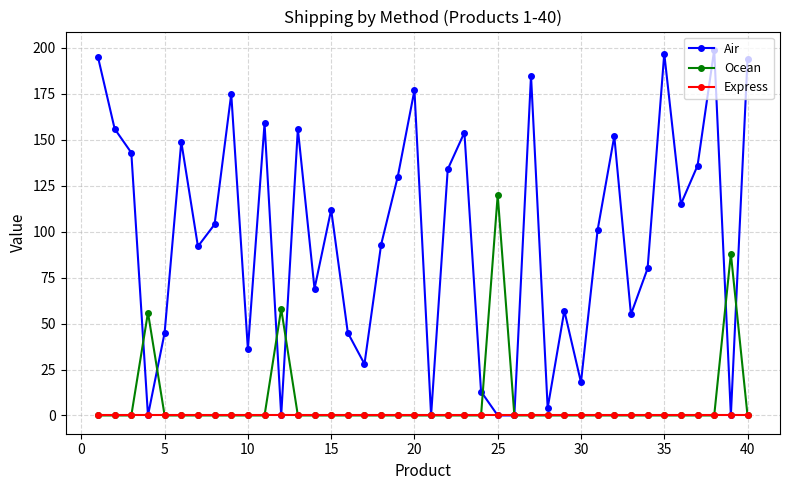

In Air, how many points are higher than both neighbors (excluding endpoints)?

12